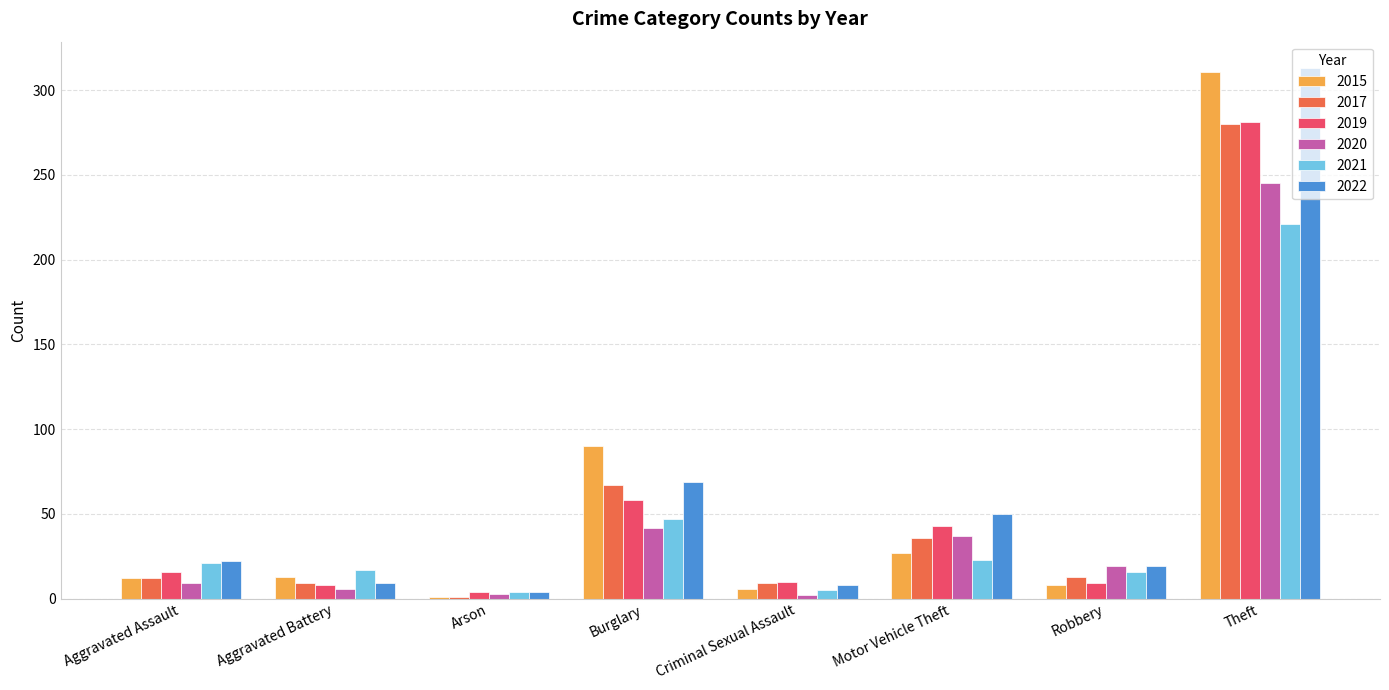

At which label is 2017 closest to 140?

Burglary